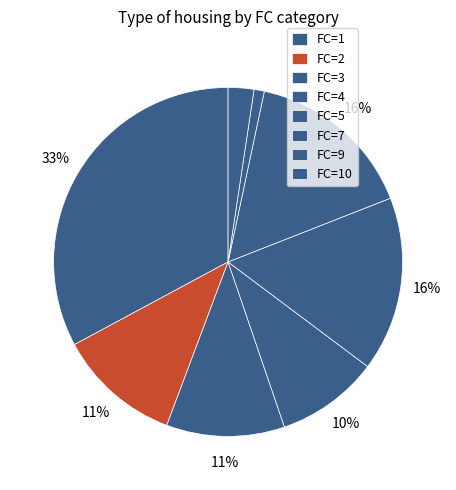

What is the largest slice in the pie chart?

4